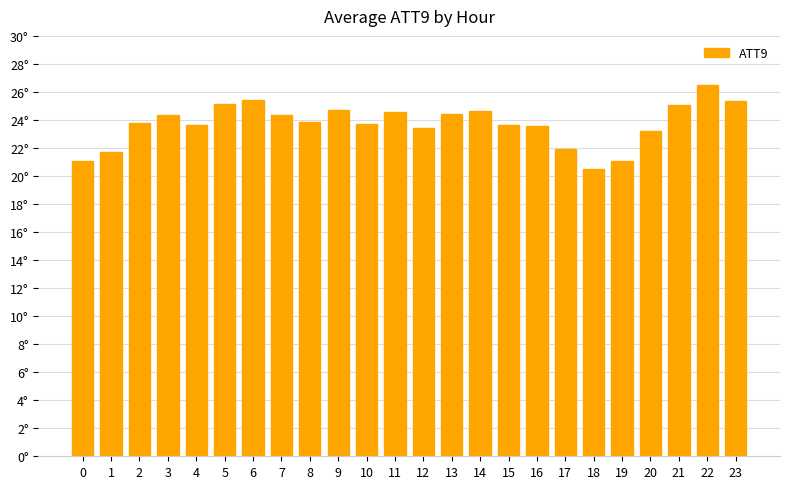

Where does the data first go above 23?

2